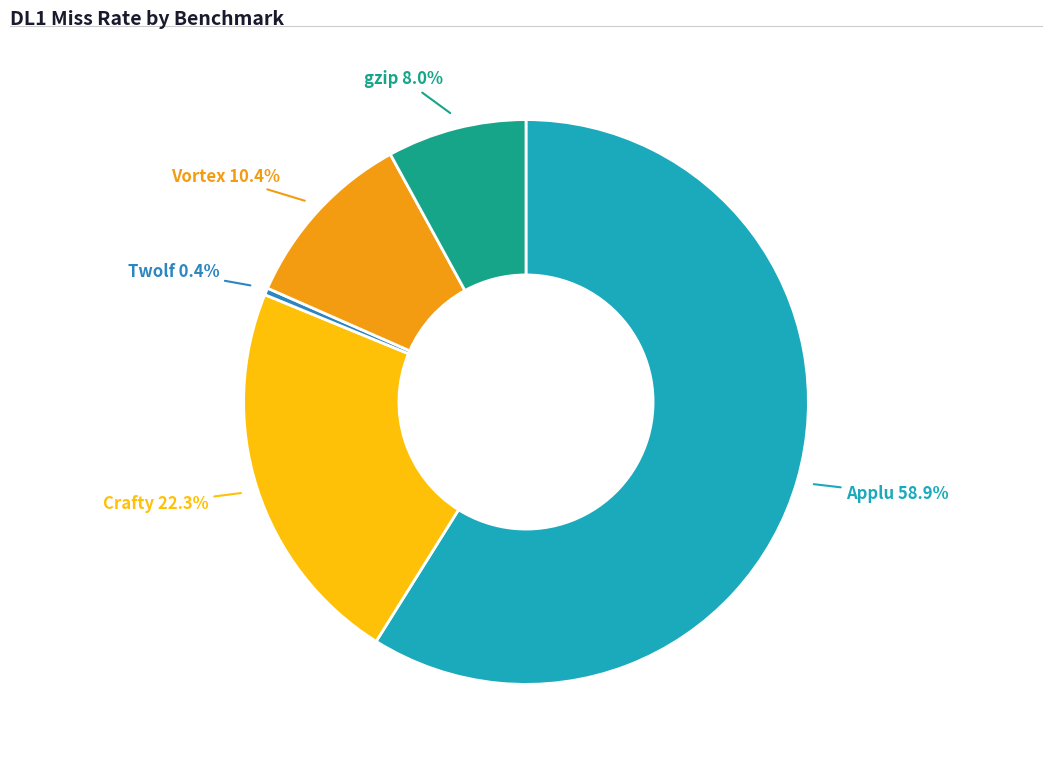

Is there any slice that represents more than half of the pie?

Yes